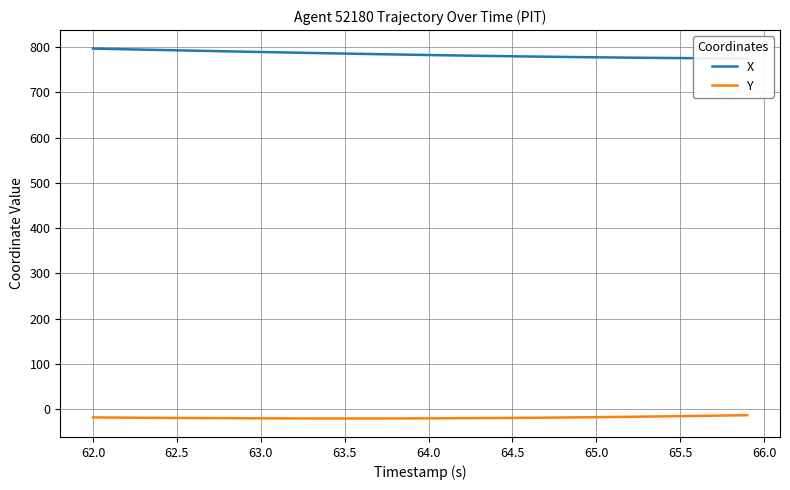

True or false: X and Y cross at least once.

False